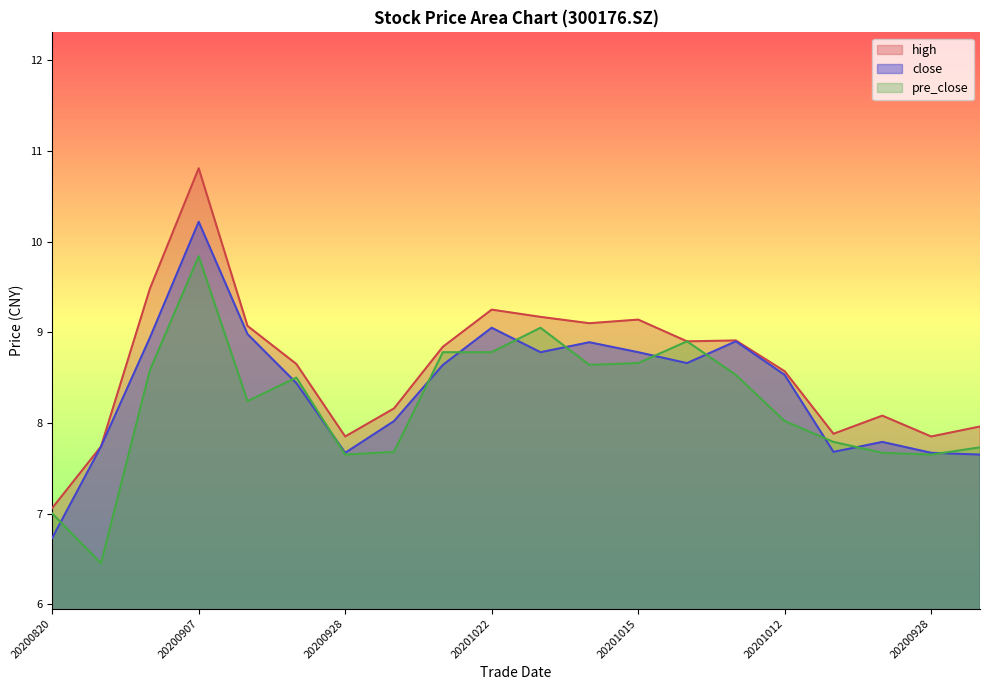

What is the difference between the highest and lowest values at 20200928?

0.2